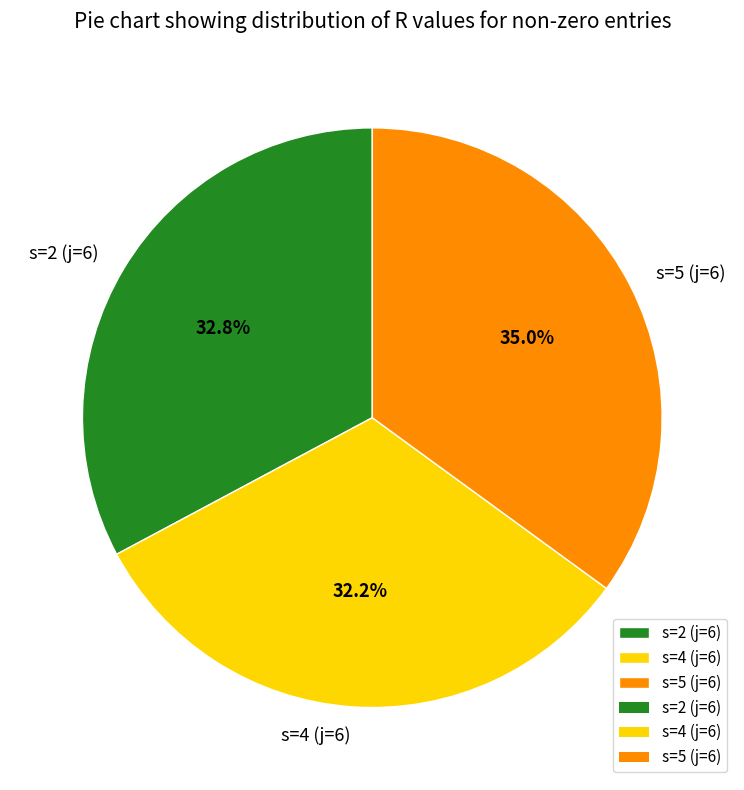

Between s=5 (j=6) and s=2 (j=6), which is larger?

s=5 (j=6)